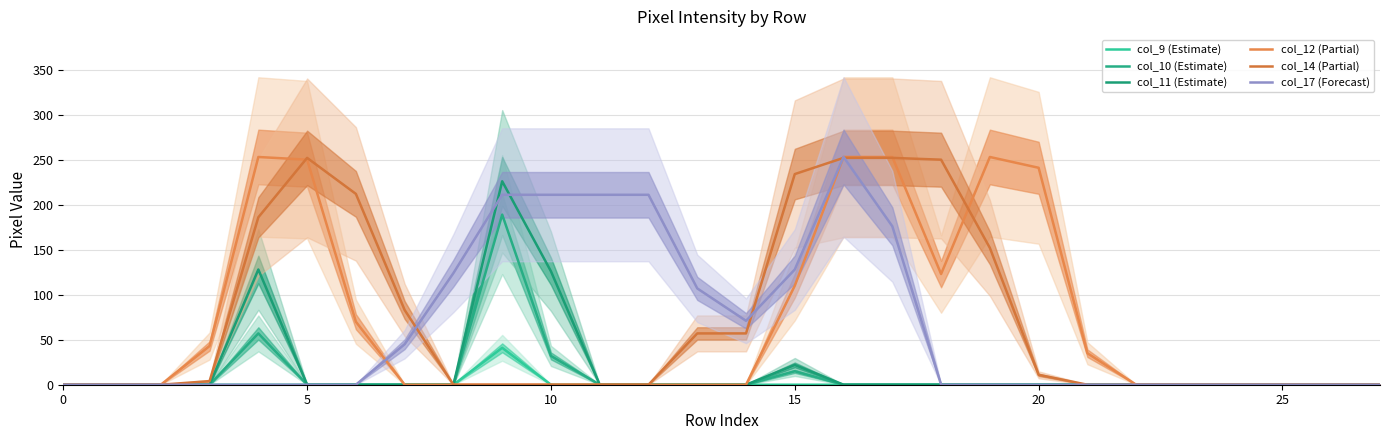

What is the maximum value shown in the chart?

253